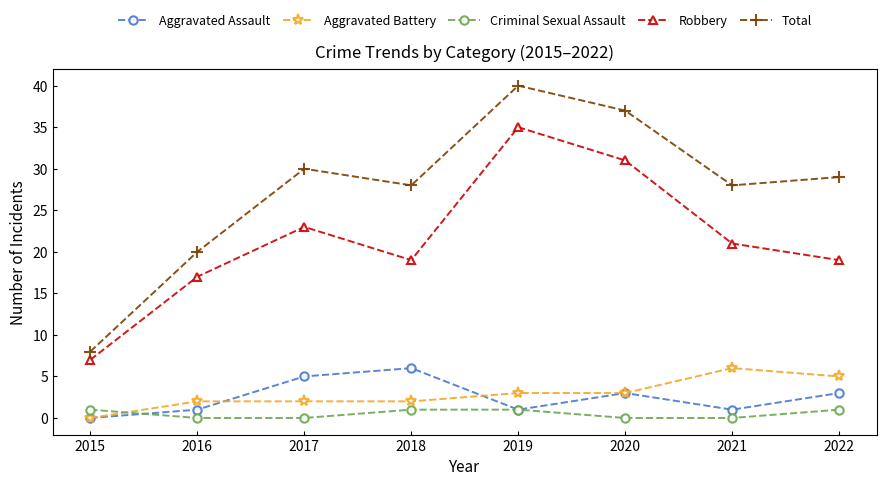

What is the value of the Total point at the 5th from the left?

40